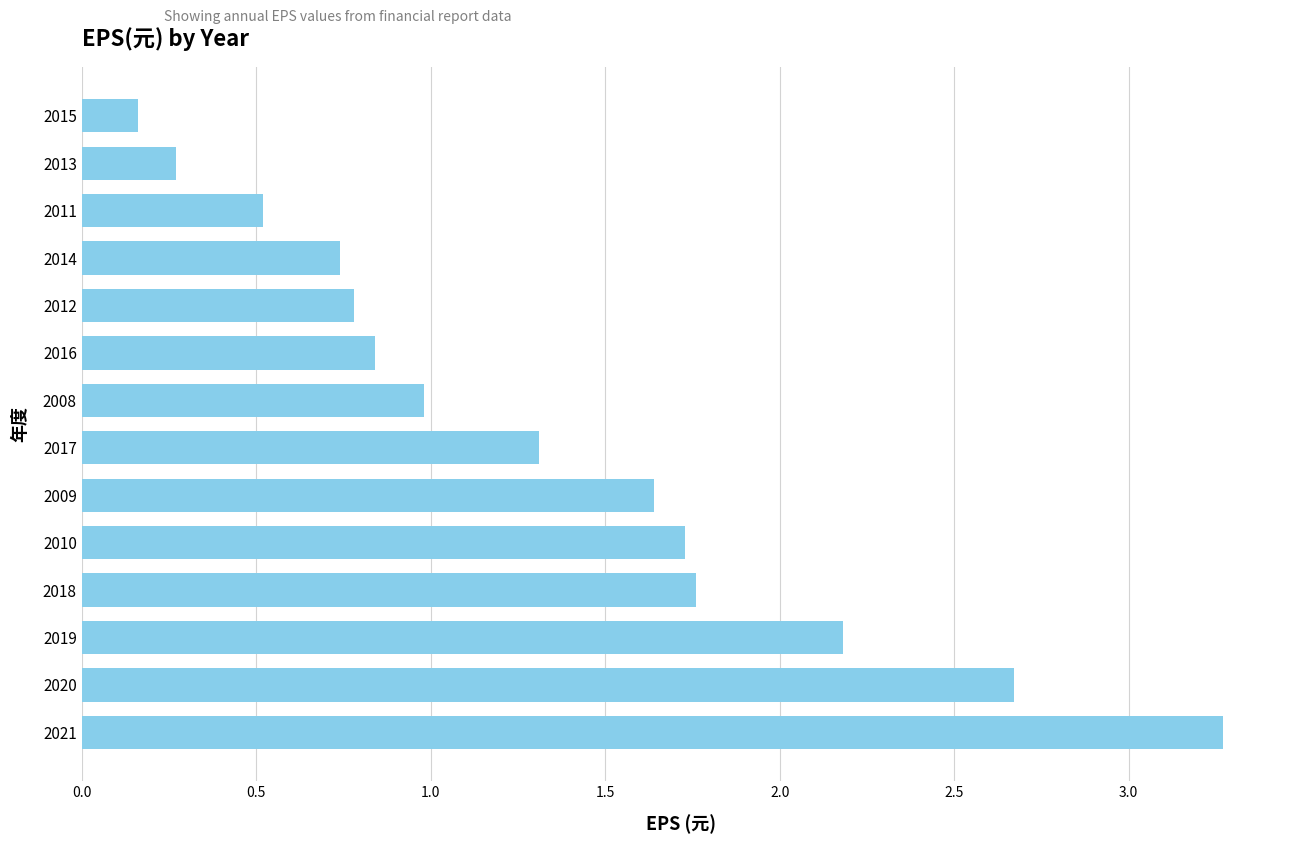

How many data points does each series have?

14